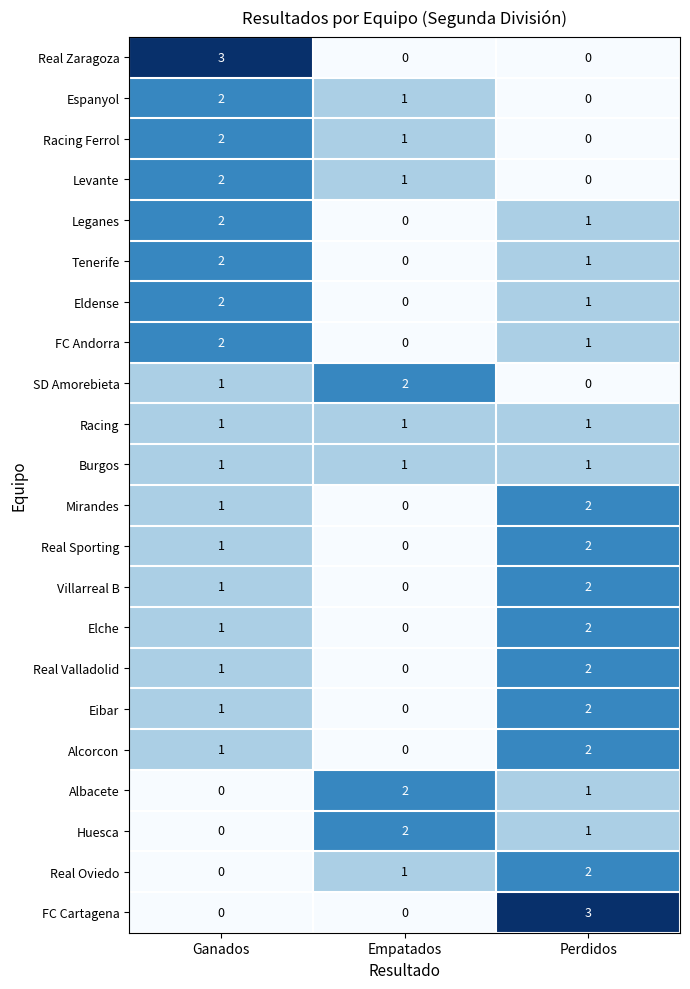

What is the difference between the highest and lowest values at Ganados?

3